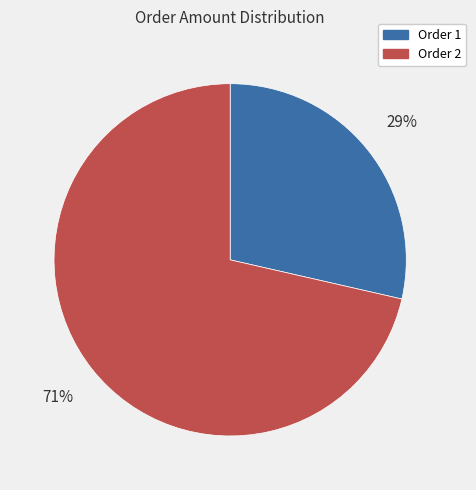

Count the number of slices in the pie.

2